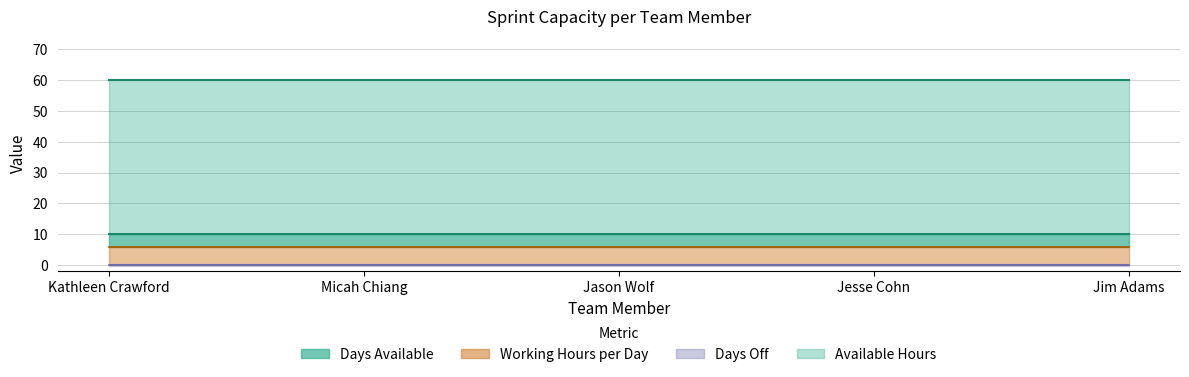

Which series has the largest total across all categories?

Available Hours